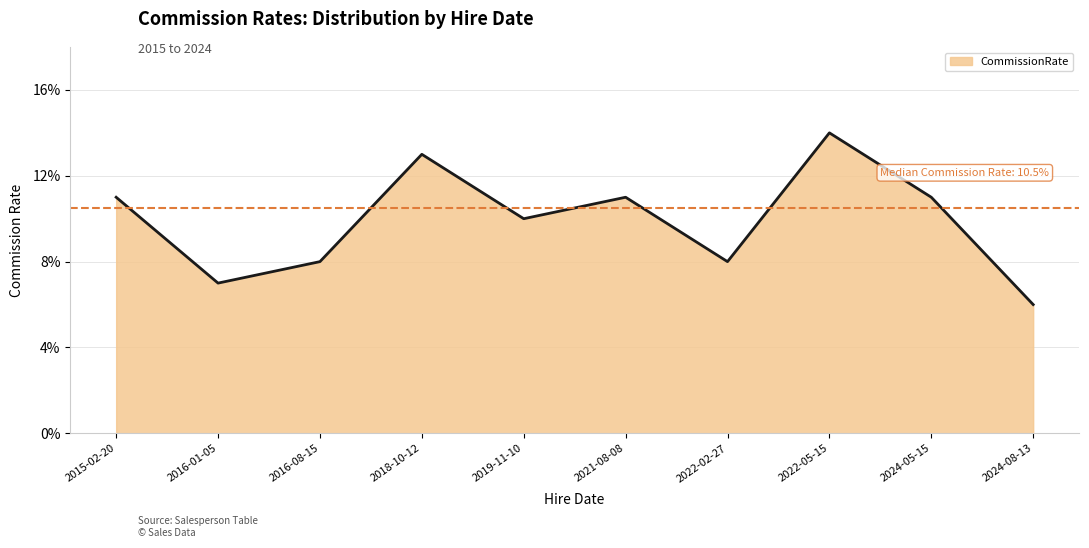

Does the chart display data point markers on the line(s)?

No